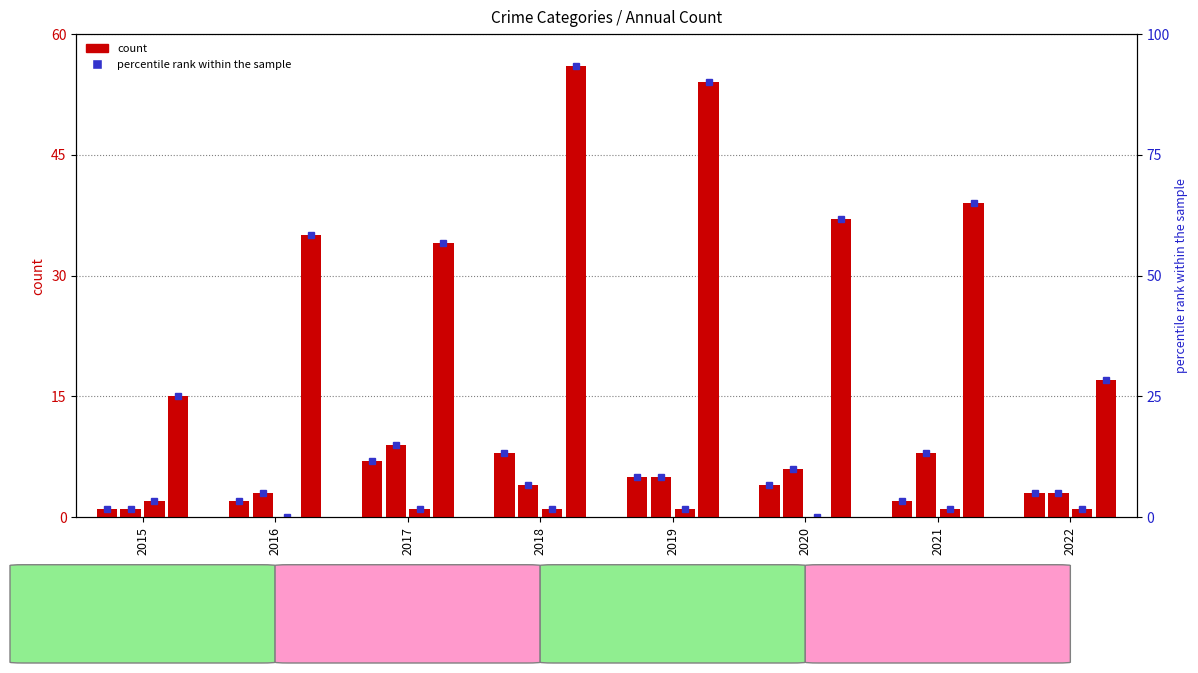

What is the sum of all Aggravated Battery values?

39